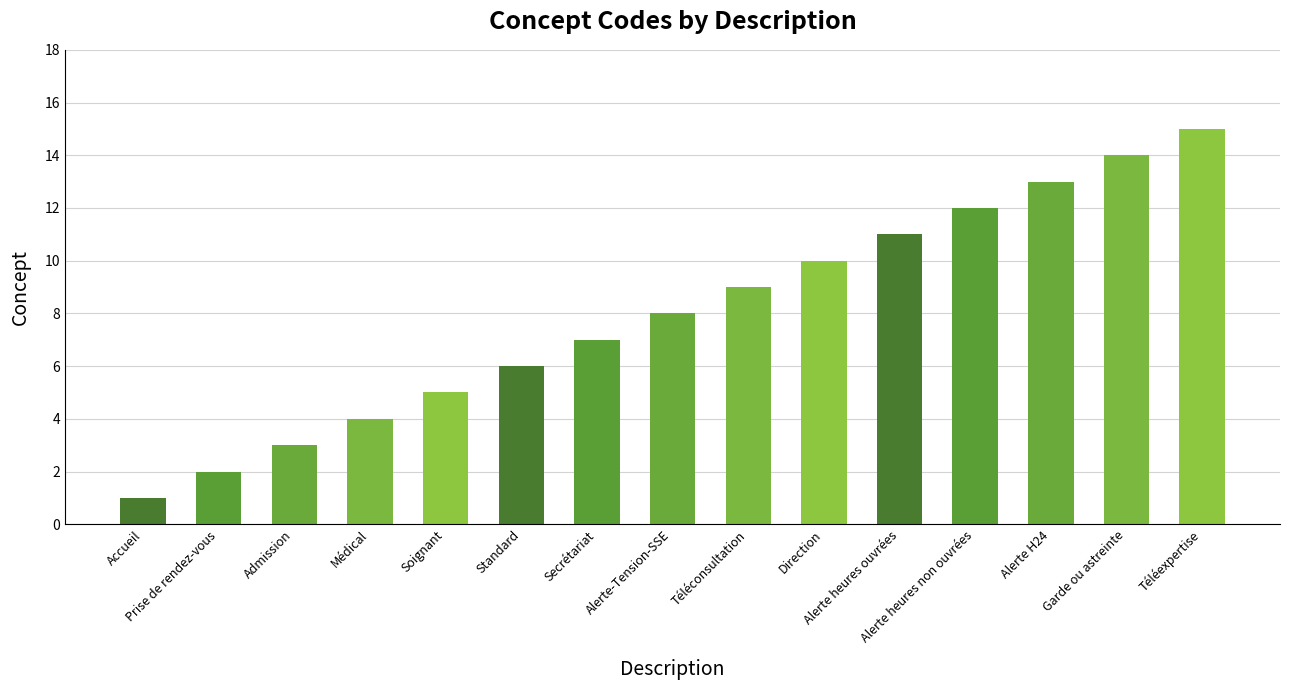

What is the difference between the maximum and second lowest values?

13